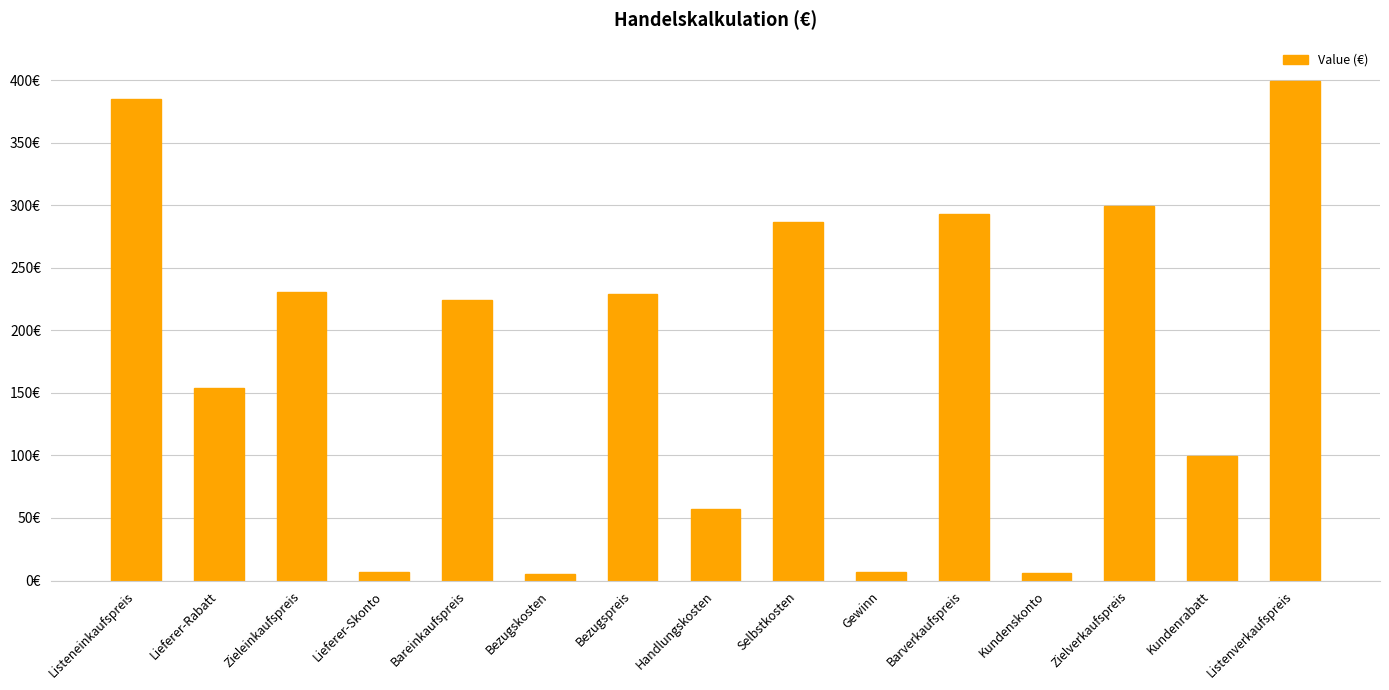

Reading right to left, what are all the values shown in this chart?

Listenverkaufspreis=399.0	Kundenrabatt=99.8	Zielverkaufspreis=299.2	Kundenskonto=6.0	Barverkaufspreis=293.3	Gewinn=7.0	Selbstkosten=286.2	Handlungskosten=57.2	Bezugspreis=229.0	Bezugskosten=4.9	Bareinkaufspreis=224.1	Lieferer-Skonto=6.9	Zieleinkaufspreis=231.0	Lieferer-Rabatt=154.0	Listeneinkaufspreis=385.0